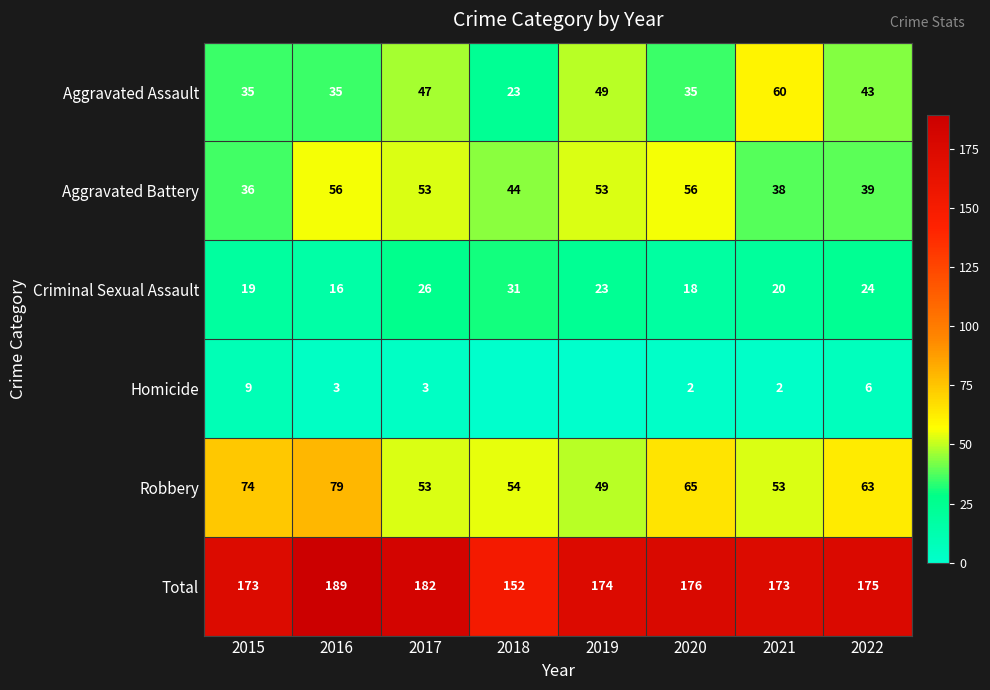

What is the total value across all series at 2018?

304